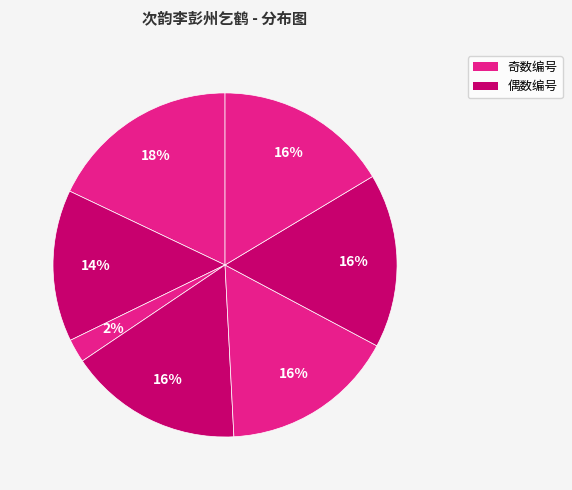

Count the number of slices in the pie.

7